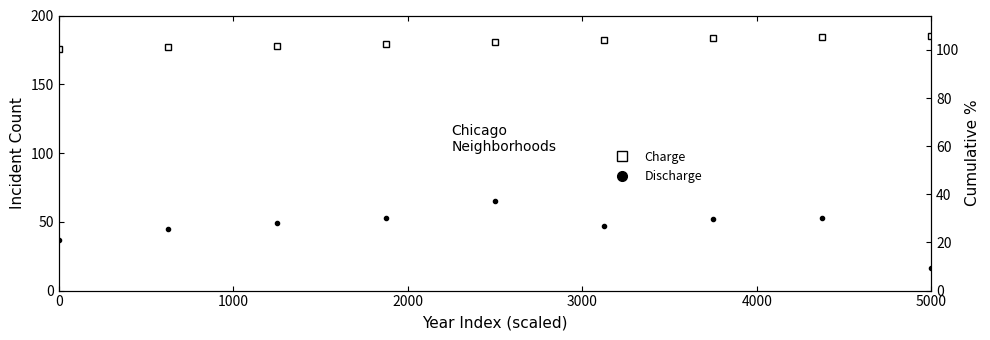

True or false: Discharge and Charge intersect in this chart.

False